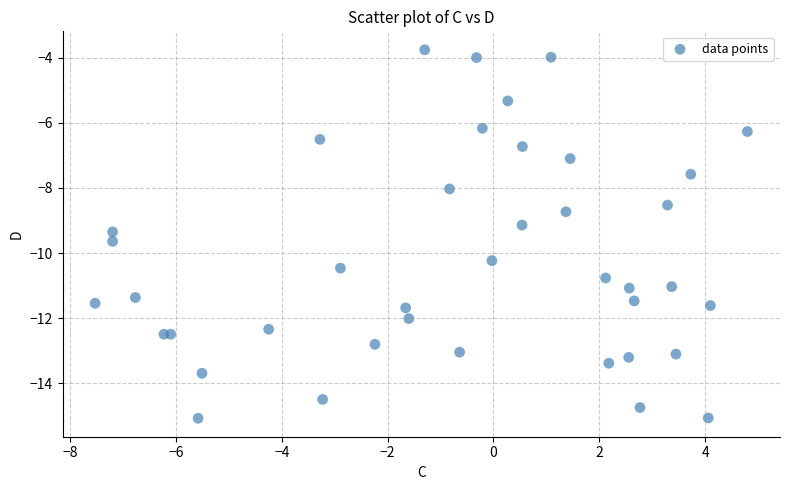

What Y value in the scatter plot is closest to -9?

-9.1